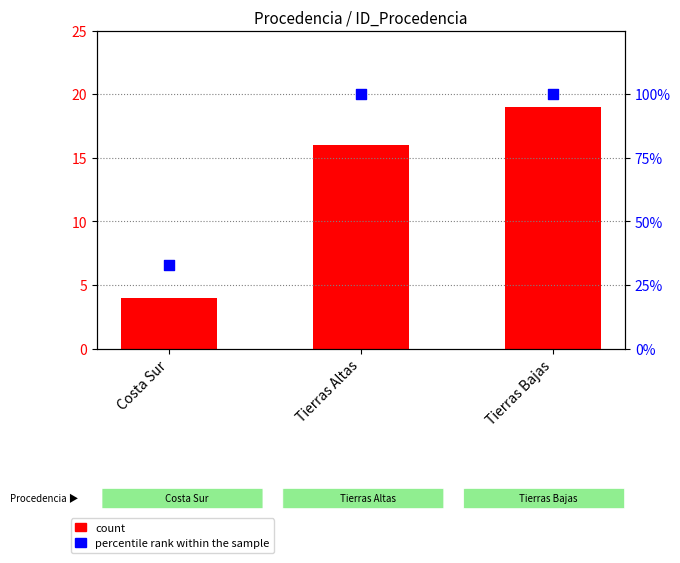

What are all the series names shown in the legend?

count, percentile rank within the sample